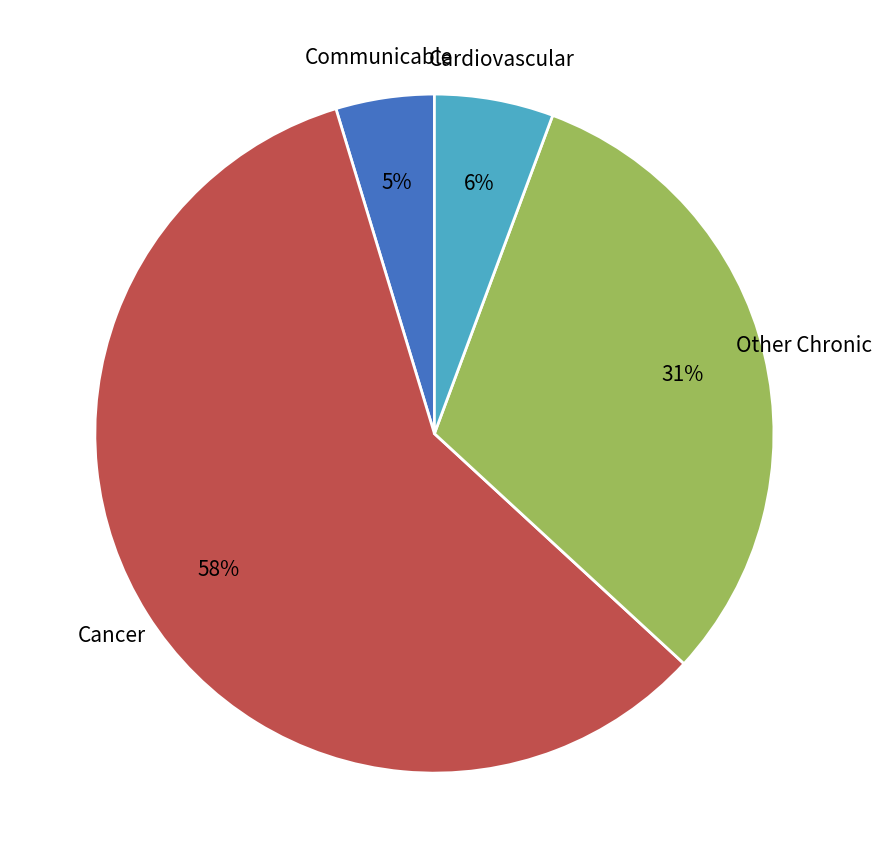

Rank the categories by value from highest to lowest.

Cancer, Other Chronic, Cardiovascular, Communicable